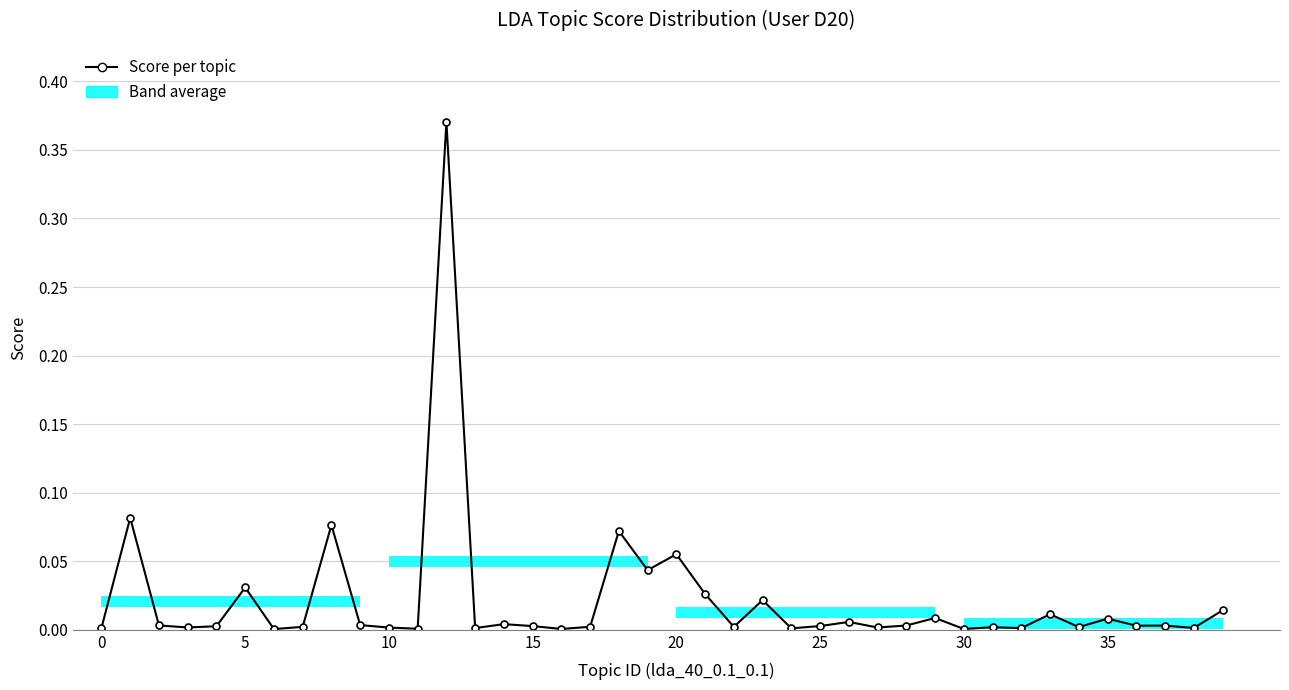

How many lines are shown in the chart?

1